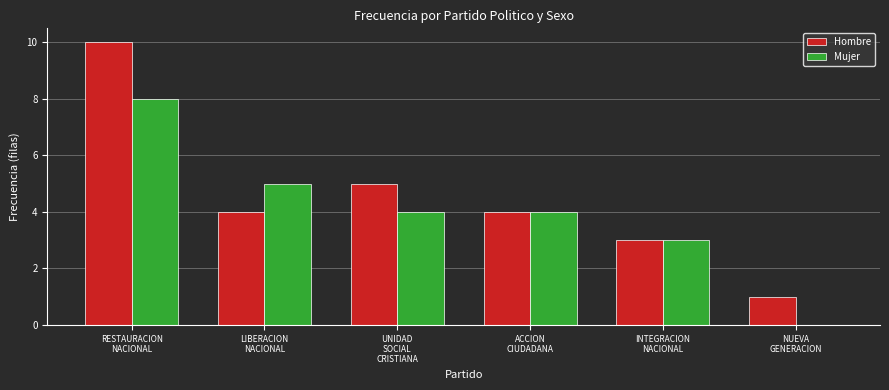

What is the sum of all Mujer values?

24